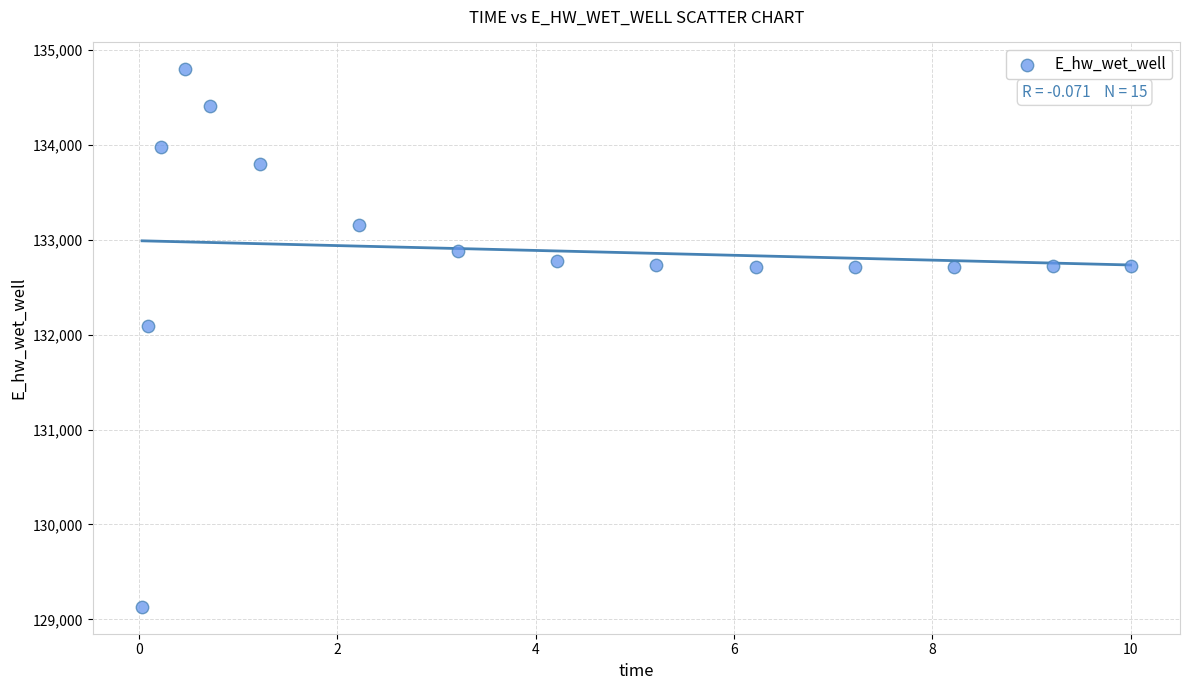

What Y value in the scatter plot is closest to 131962?

132086.4